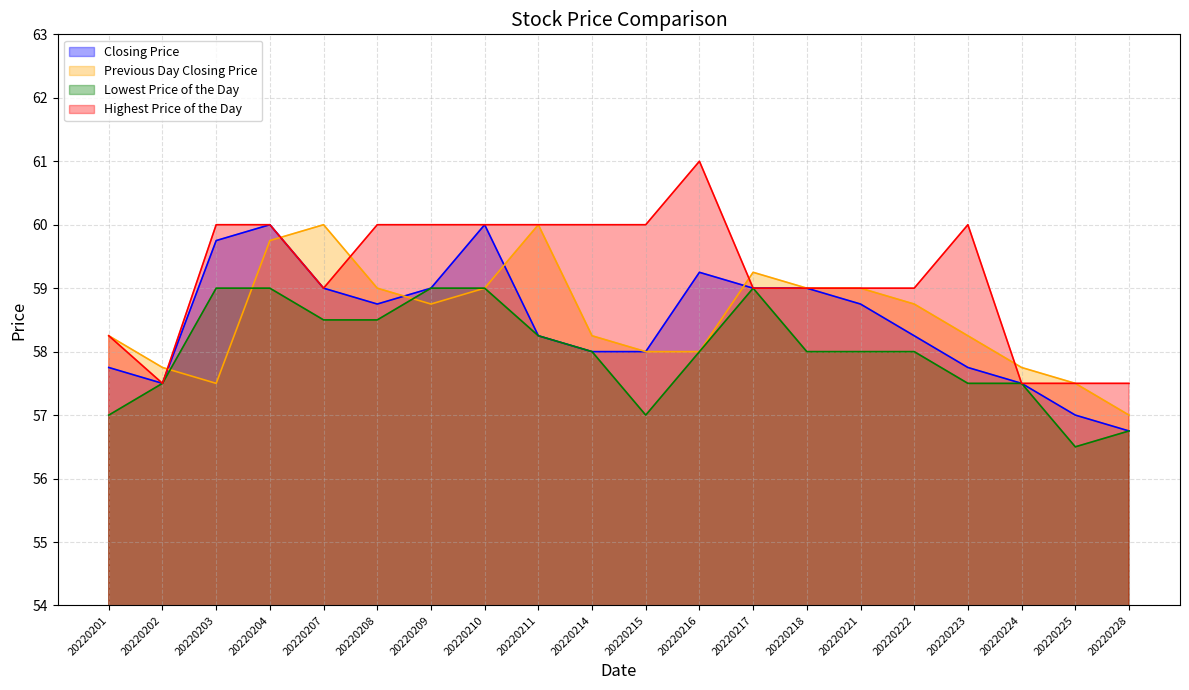

What is the difference between the maximum and second lowest values in the Previous Day Closing Price series?

2.5